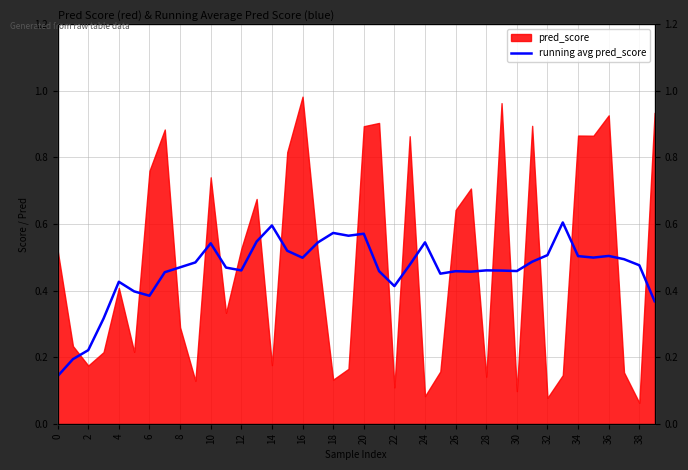

True or false: there are more than 1 points higher than both neighbors.

True